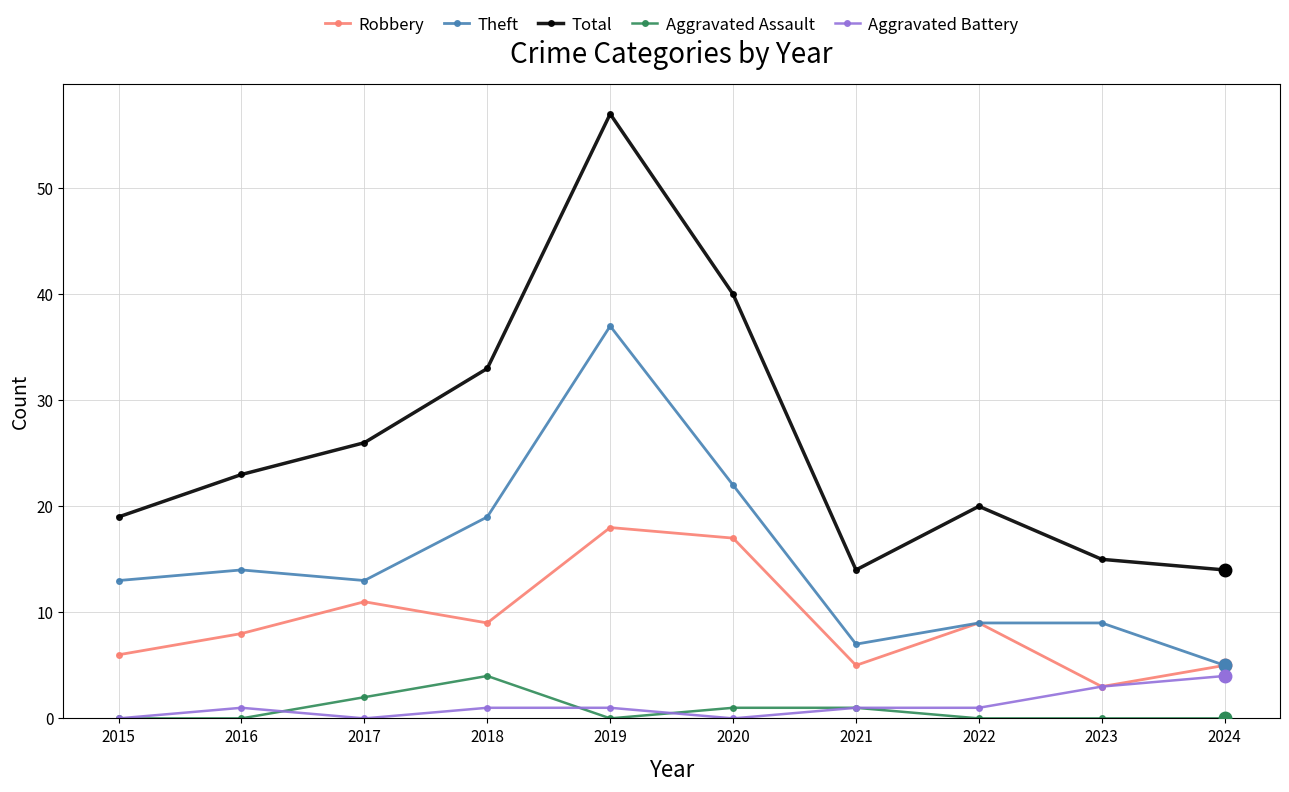

The Total series shows 34 at 2022. True or false?

False